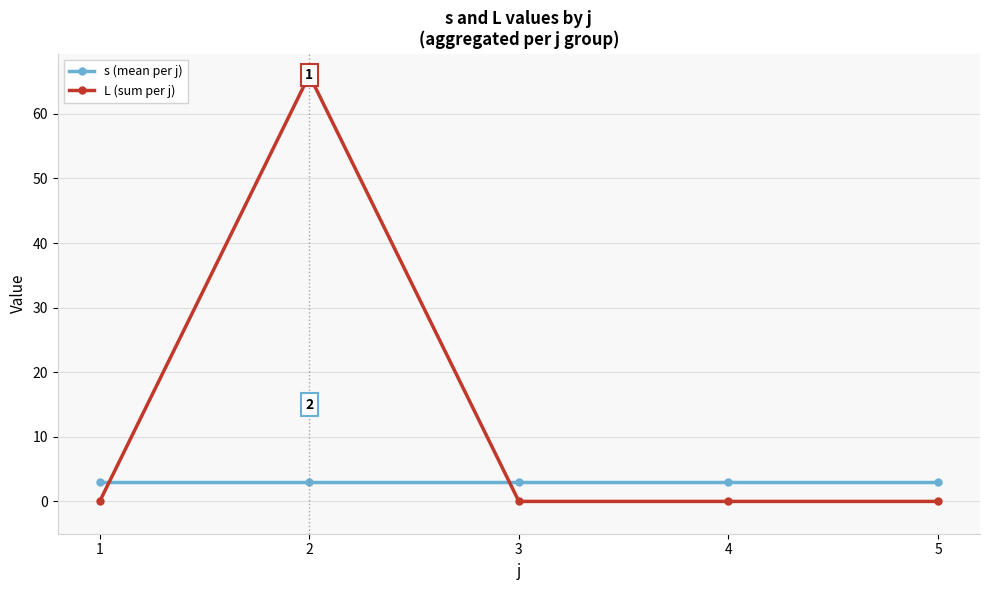

Where do s (mean per j) and L (sum per j) first cross each other?

1 and 2